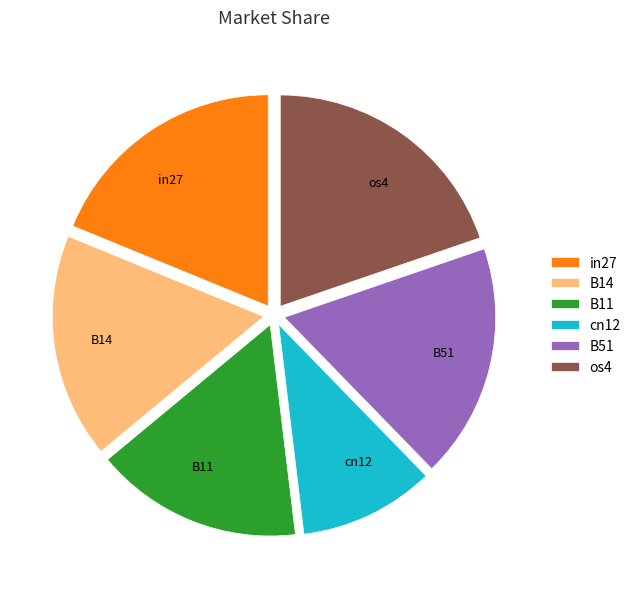

Do B11 and B51 together represent more than half of the pie?

No